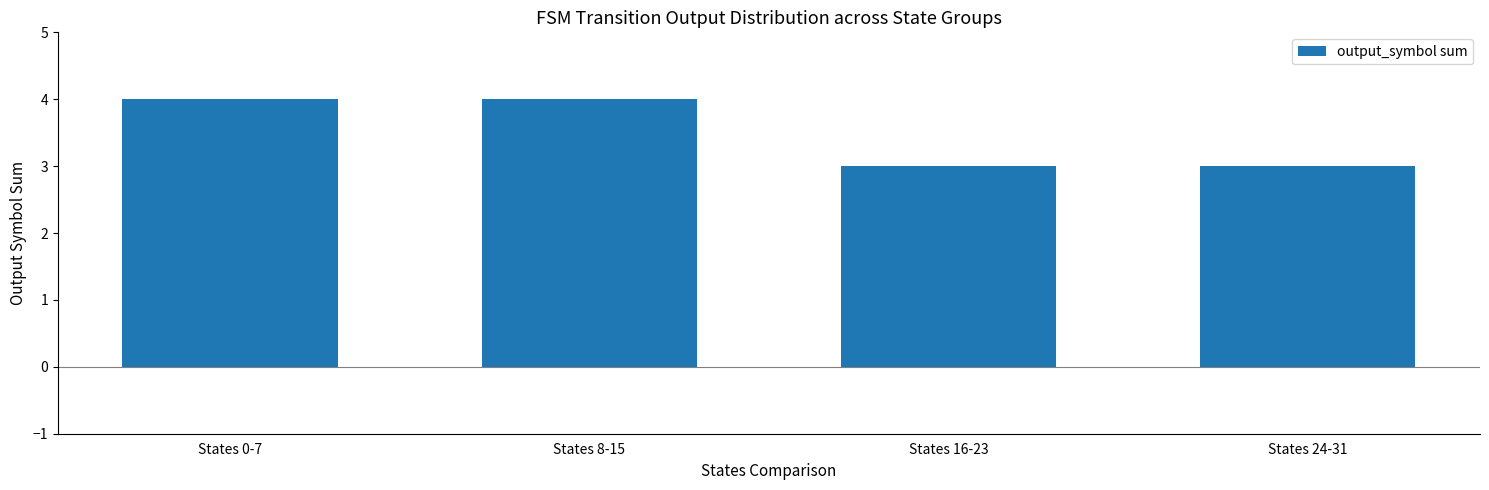

What is the maximum value shown in the chart?

4